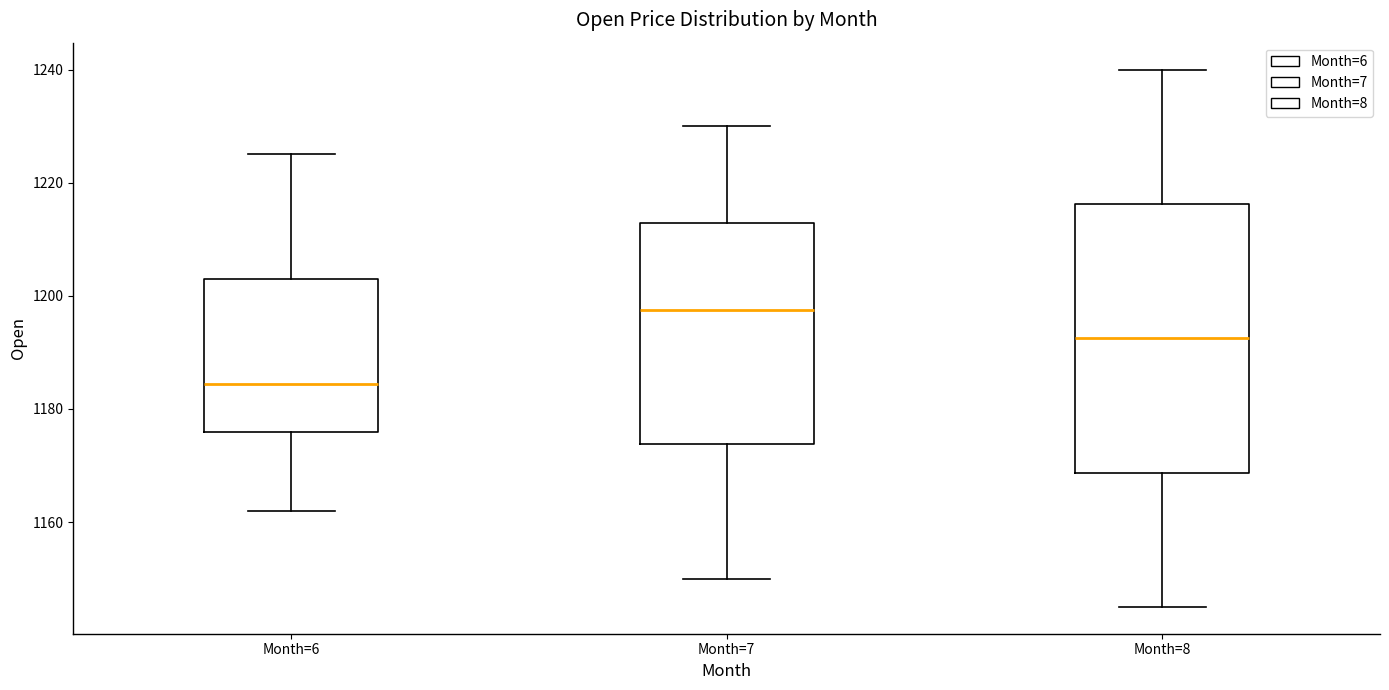

Reading left to right, transcribe this box plot: for each box, give where its median line is, the range the box spans, and where its two whiskers end, as read against the y-axis. The values are not printed on the chart, so give them approximately, as read against the axis.

Month=6: median 1184, box 1176 to 1202, whiskers 1162 to 1226
Month=7: median 1198, box 1174 to 1212, whiskers 1150 to 1230
Month=8: median 1192, box 1168 to 1216, whiskers 1146 to 1240